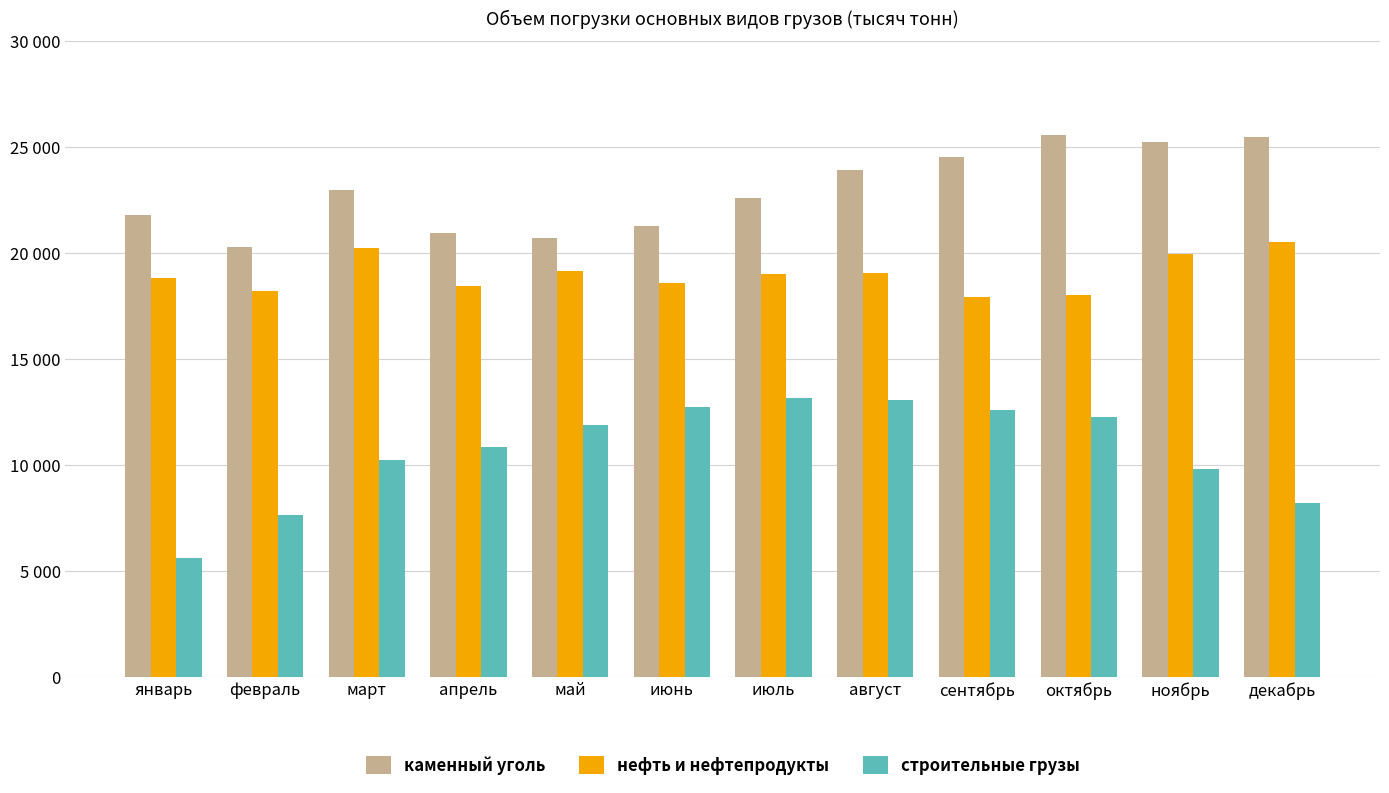

What are all the series names shown in the legend?

каменный уголь, нефть и нефтепродукты, строительные грузы